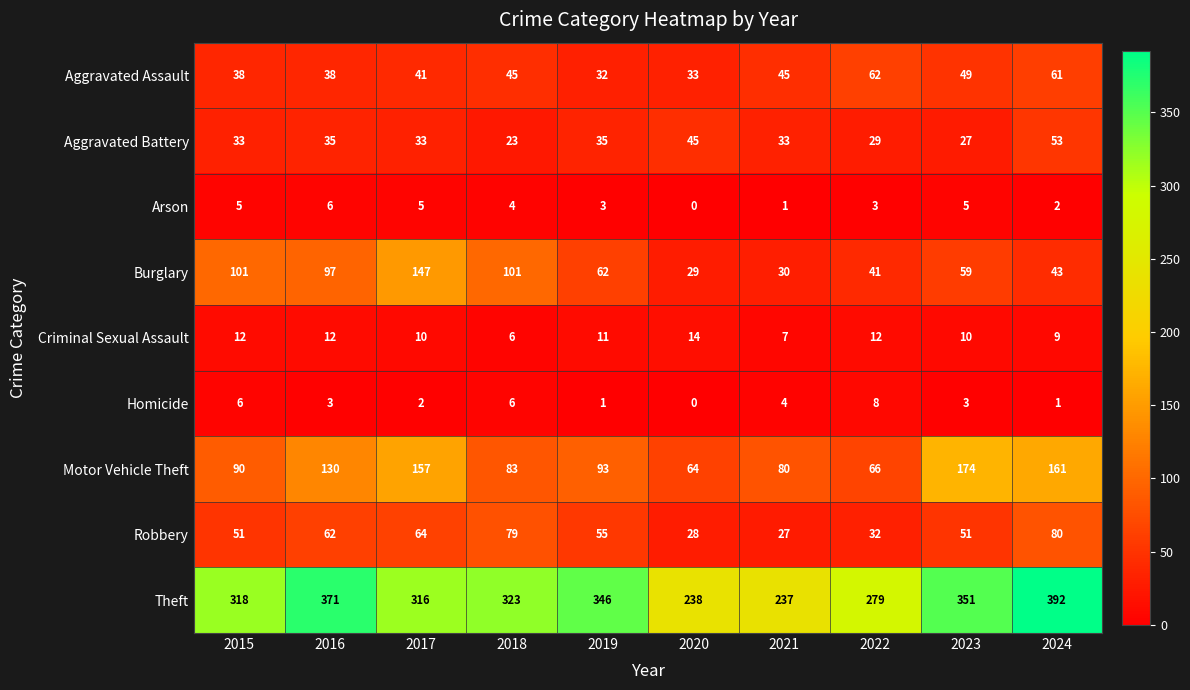

Rank the series by their maximum value, from lowest to highest.

Arson, Homicide, Criminal Sexual Assault, Aggravated Battery, Aggravated Assault, Robbery, Burglary, Motor Vehicle Theft, Theft